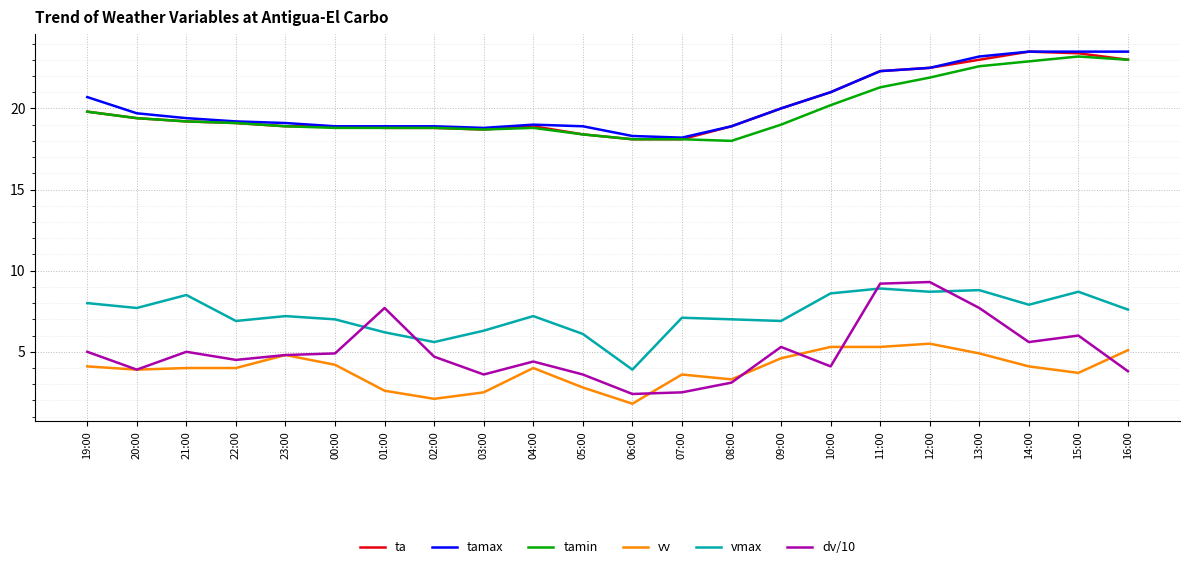

Reading right to left, what are all the values shown in this chart?

ta: 23.0	23.4	23.5	23.0	22.5	22.3	21.0	20.0	18.9	18.1	18.1	18.4	18.9	18.7	18.8	18.8	18.9	18.9	19.1	19.2	19.4	19.8
tamax: 23.5	23.5	23.5	23.2	22.5	22.3	21.0	20.0	18.9	18.2	18.3	18.9	19.0	18.8	18.9	18.9	18.9	19.1	19.2	19.4	19.7	20.7
tamin: 23.0	23.2	22.9	22.6	21.9	21.3	20.2	19.0	18.0	18.1	18.1	18.4	18.8	18.7	18.8	18.8	18.8	18.9	19.1	19.2	19.4	19.8
vv: 5.1	3.7	4.1	4.9	5.5	5.3	5.3	4.6	3.3	3.6	1.8	2.8	4.0	2.5	2.1	2.6	4.2	4.8	4.0	4.0	3.9	4.1
vmax: 7.6	8.7	7.9	8.8	8.7	8.9	8.6	6.9	7.0	7.1	3.9	6.1	7.2	6.3	5.6	6.2	7.0	7.2	6.9	8.5	7.7	8.0
dv/10: 3.8	6.0	5.6	7.7	9.3	9.2	4.1	5.3	3.1	2.5	2.4	3.6	4.4	3.6	4.7	7.7	4.9	4.8	4.5	5.0	3.9	5.0